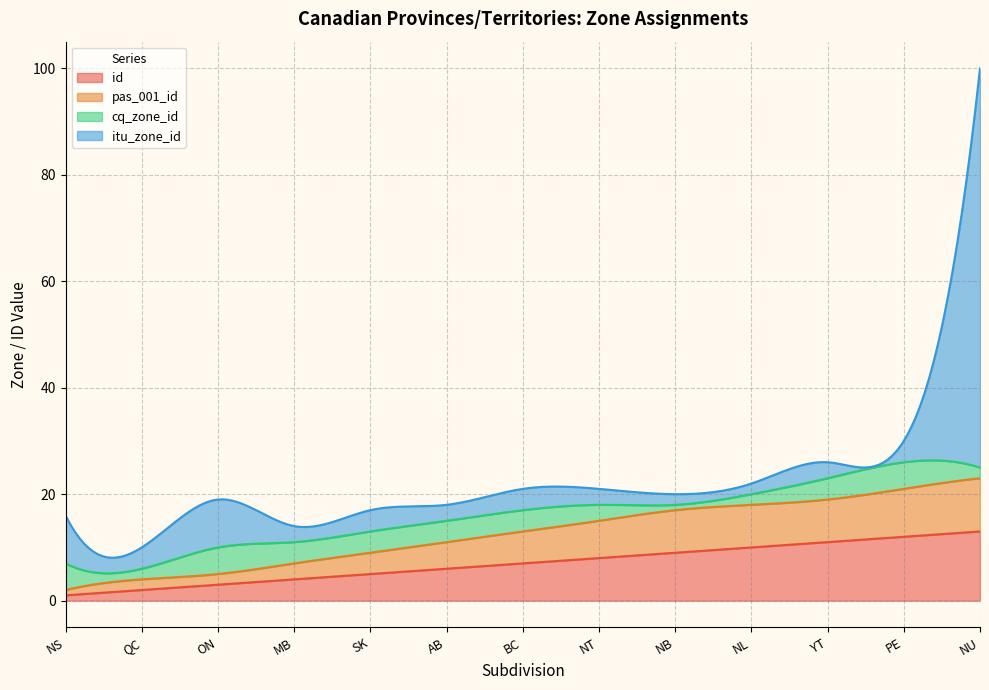

Which has a higher value, NB or QC?

NB